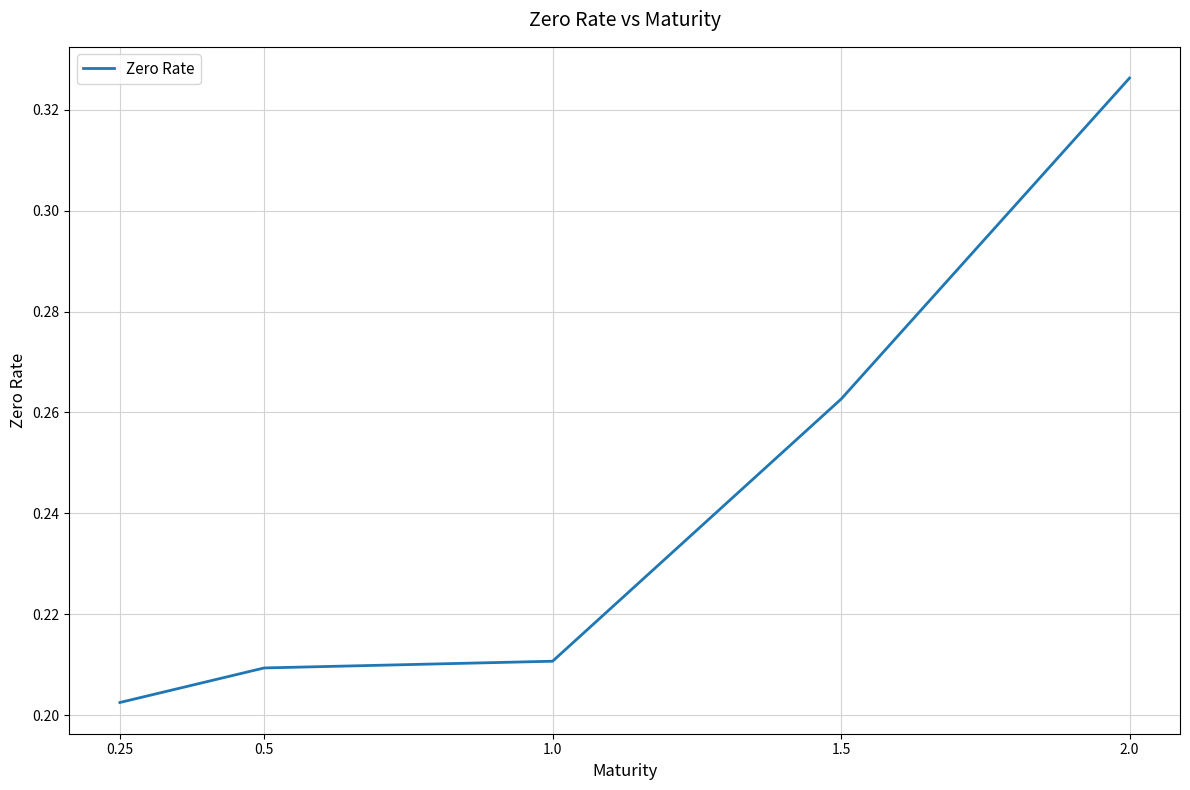

At which category does the chart reach its peak across all series?

2.0